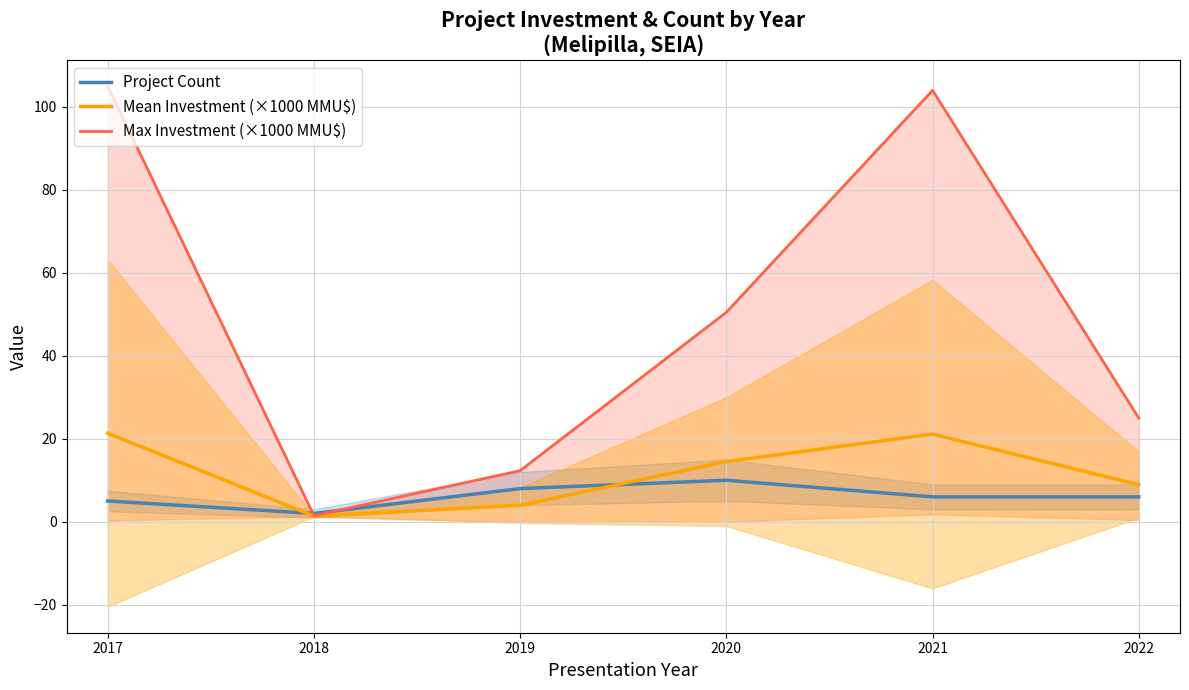

Reading left to right, list all the values displayed in this chart.

Project Count: 5.0	2.0	8.0	10.0	6.0	6.0
Mean Investment (×1000 MMU$): 21.3	1.4	4.0	14.5	21.1	8.9
Max Investment (×1000 MMU$): 105.0	1.5	12.3	50.5	104.0	25.0